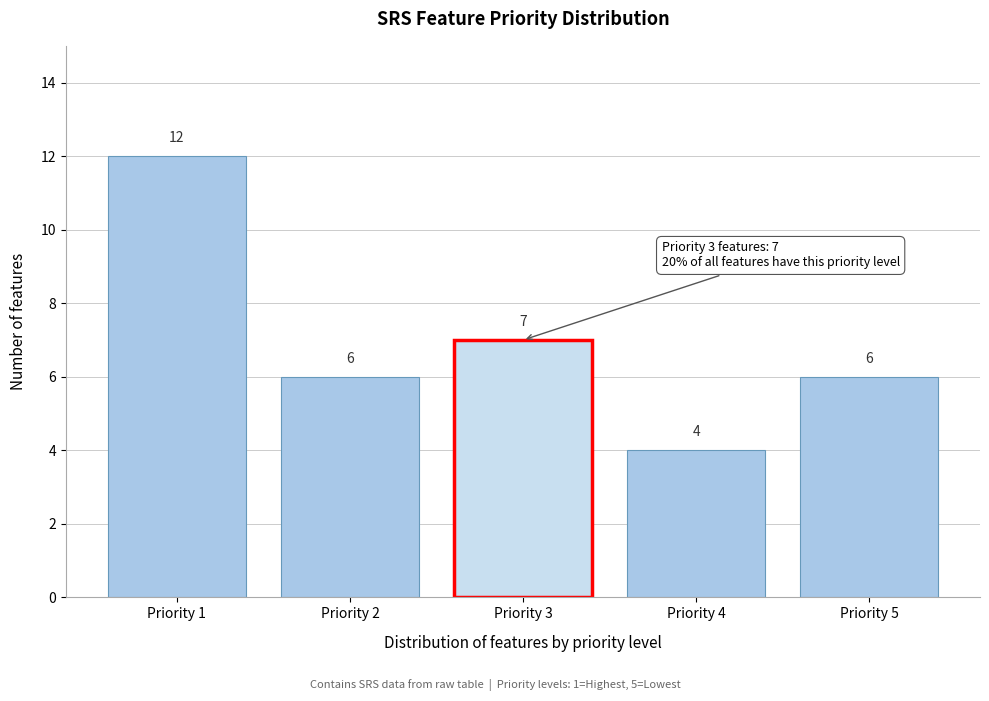

Reading right to left, extract all data points from this chart.

Priority 5=6	Priority 4=4	Priority 3=7	Priority 2=6	Priority 1=12